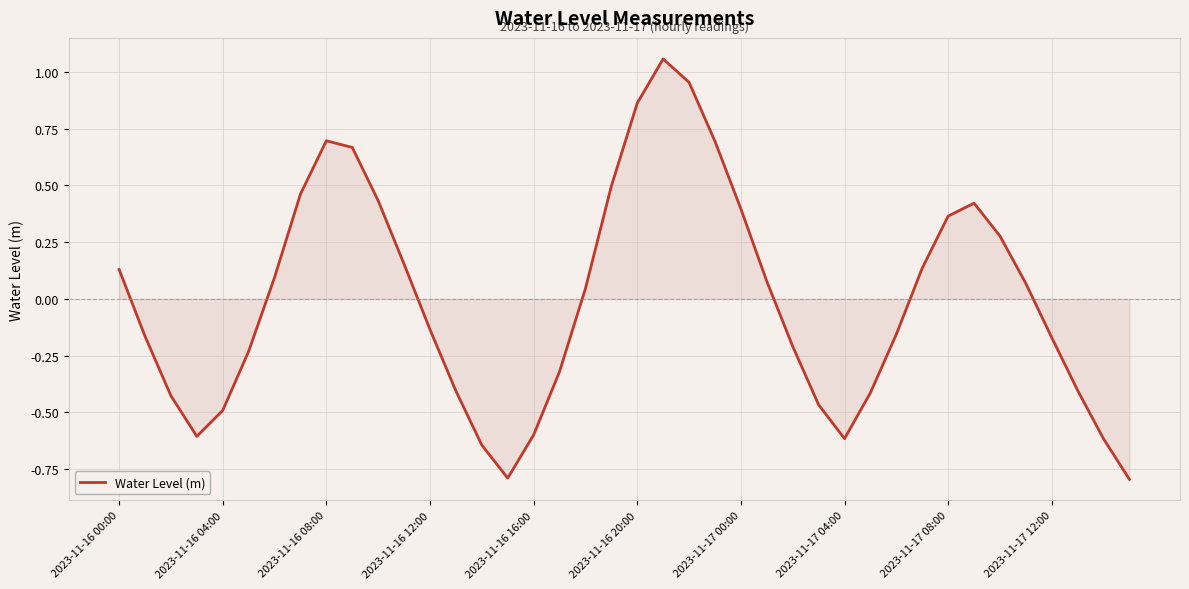

Is this an area chart (filled region under the line)?

Yes